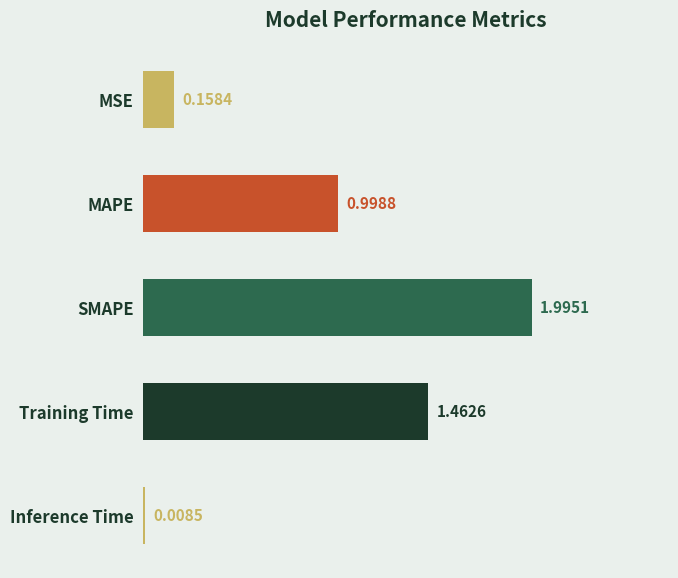

Rank the categories by value from highest to lowest.

SMAPE, Training Time, MAPE, MSE, Inference Time